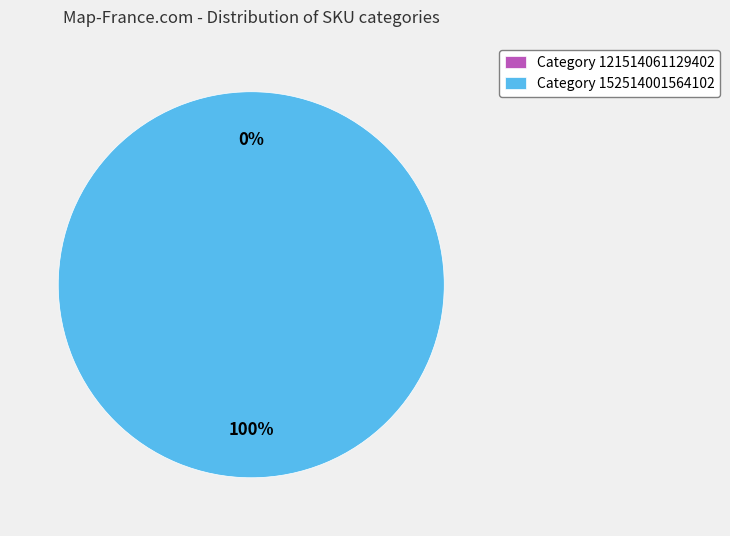

What is the change in value from 121514061129402 to 152514001564102?

+1